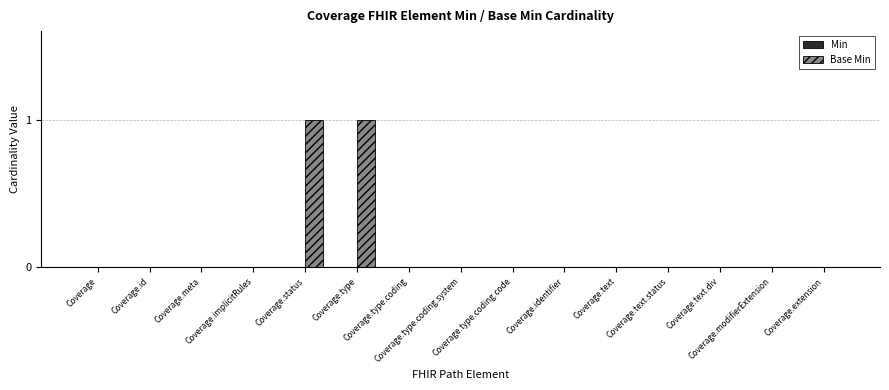

How many series are shown in this chart?

1